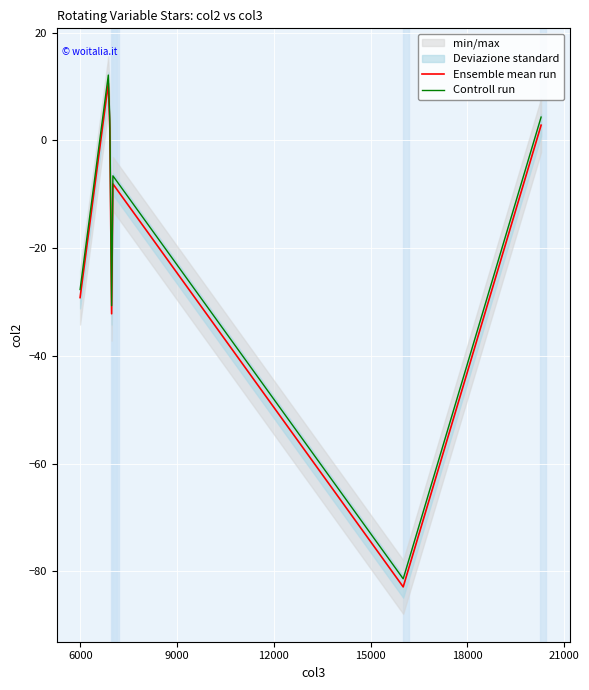

What is the highest value of the Ensemble mean run series?

10.6